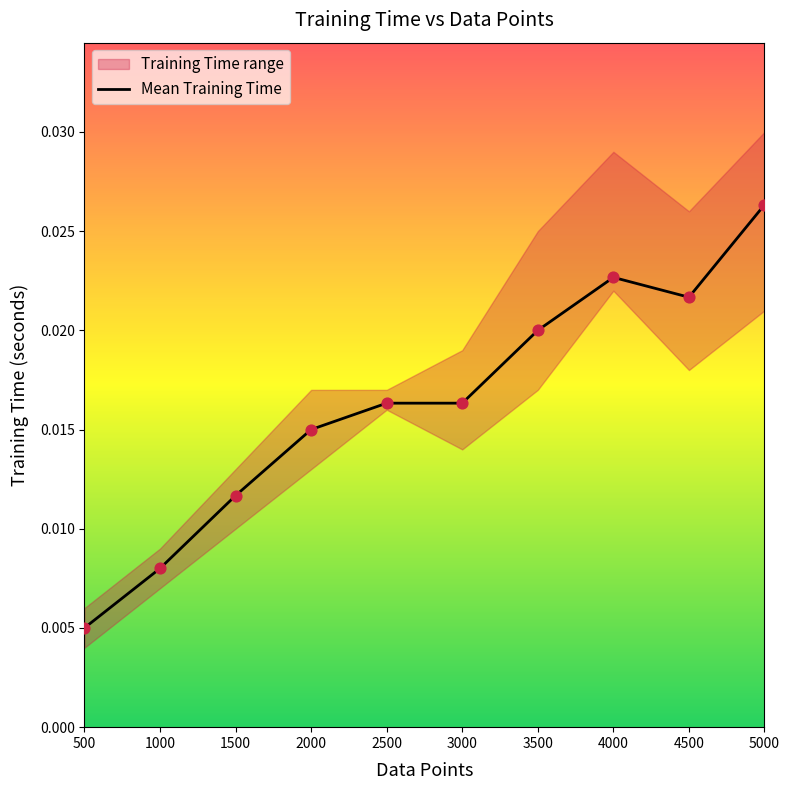

Between 1000 and 4000, which is larger?

4000